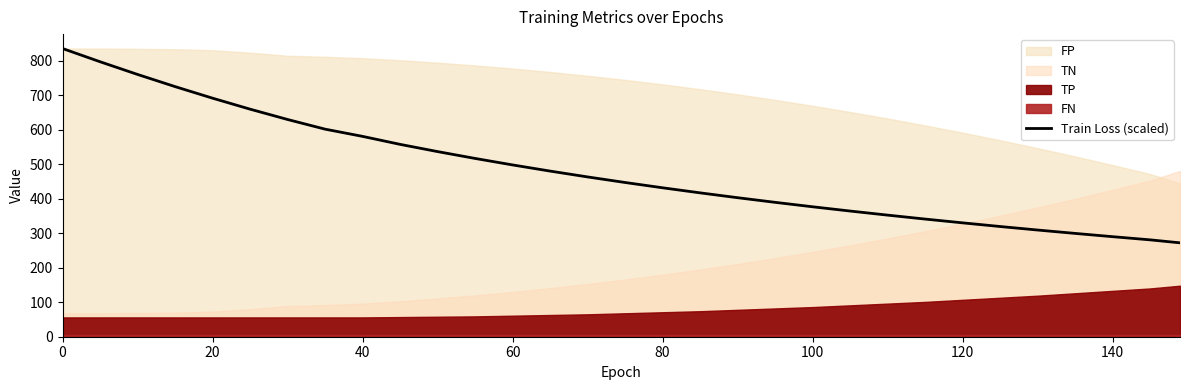

How many data points are above 447?

16